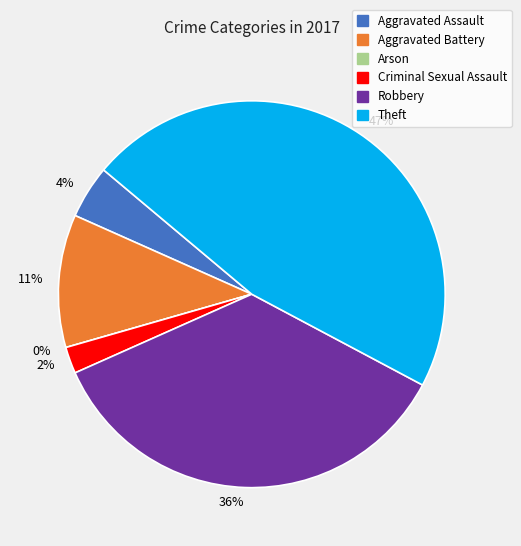

Does any single category account for the majority?

No